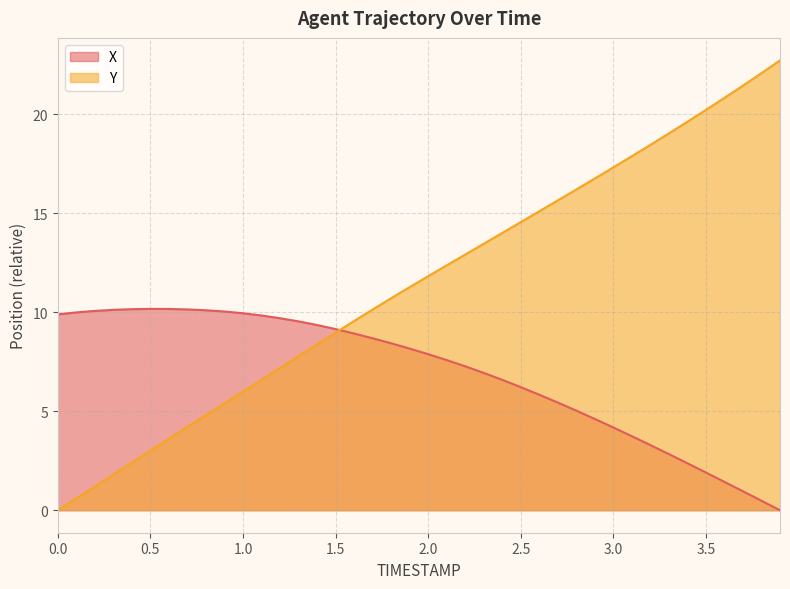

Which label corresponds to the smallest value in the chart?

3.9